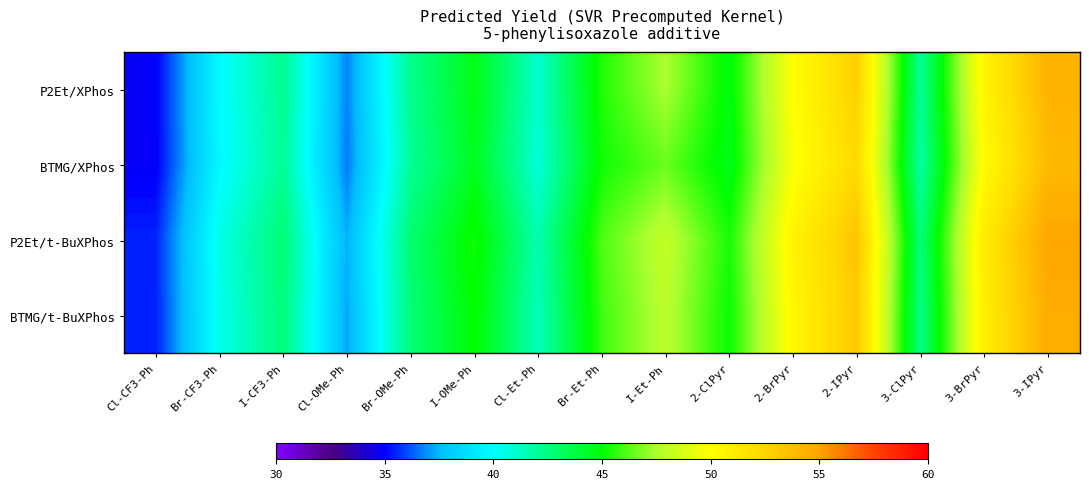

Reading left to right, extract all data points from this chart.

P2Et/XPhos: Cl-CF3-Ph=34.9	Br-CF3-Ph=39.9	I-CF3-Ph=42.2	Cl-OMe-Ph=36.7	Br-OMe-Ph=42.2	I-OMe-Ph=44.6	Cl-Et-Ph=41.0	Br-Et-Ph=45.5	I-Et-Ph=47.5	2-ClPyr=44.7	2-BrPyr=50.1	2-IPyr=52.8	3-ClPyr=42.0	3-BrPyr=50.6	3-IPyr=54.2
BTMG/XPhos: Cl-CF3-Ph=34.9	Br-CF3-Ph=39.9	I-CF3-Ph=42.0	Cl-OMe-Ph=36.6	Br-OMe-Ph=42.0	I-OMe-Ph=44.4	Cl-Et-Ph=40.8	Br-Et-Ph=45.2	I-Et-Ph=46.5	2-ClPyr=44.5	2-BrPyr=49.8	2-IPyr=52.3	3-ClPyr=41.8	3-BrPyr=50.2	3-IPyr=53.9
P2Et/t-BuXPhos: Cl-CF3-Ph=35.5	Br-CF3-Ph=40.5	I-CF3-Ph=42.7	Cl-OMe-Ph=37.3	Br-OMe-Ph=42.8	I-OMe-Ph=45.2	Cl-Et-Ph=41.6	Br-Et-Ph=46.1	I-Et-Ph=48.1	2-ClPyr=45.3	2-BrPyr=50.7	2-IPyr=53.4	3-ClPyr=42.6	3-BrPyr=51.2	3-IPyr=54.9
BTMG/t-BuXPhos: Cl-CF3-Ph=35.4	Br-CF3-Ph=40.4	I-CF3-Ph=42.6	Cl-OMe-Ph=37.2	Br-OMe-Ph=42.6	I-OMe-Ph=45.0	Cl-Et-Ph=41.4	Br-Et-Ph=45.9	I-Et-Ph=47.9	2-ClPyr=45.1	2-BrPyr=50.5	2-IPyr=53.1	3-ClPyr=42.4	3-BrPyr=51.0	3-IPyr=54.6